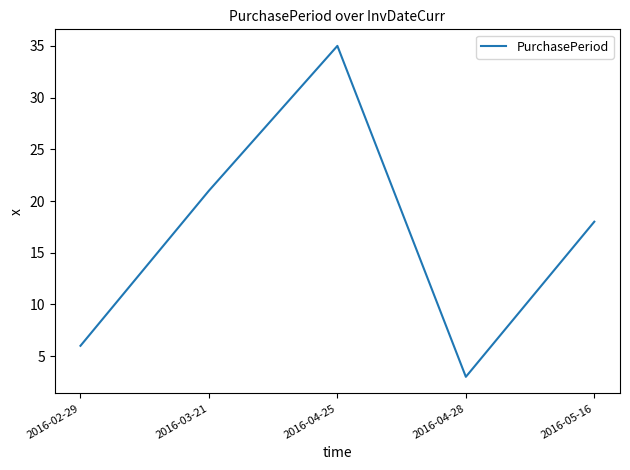

The value at 2016-05-16 is 18. True or false?

True